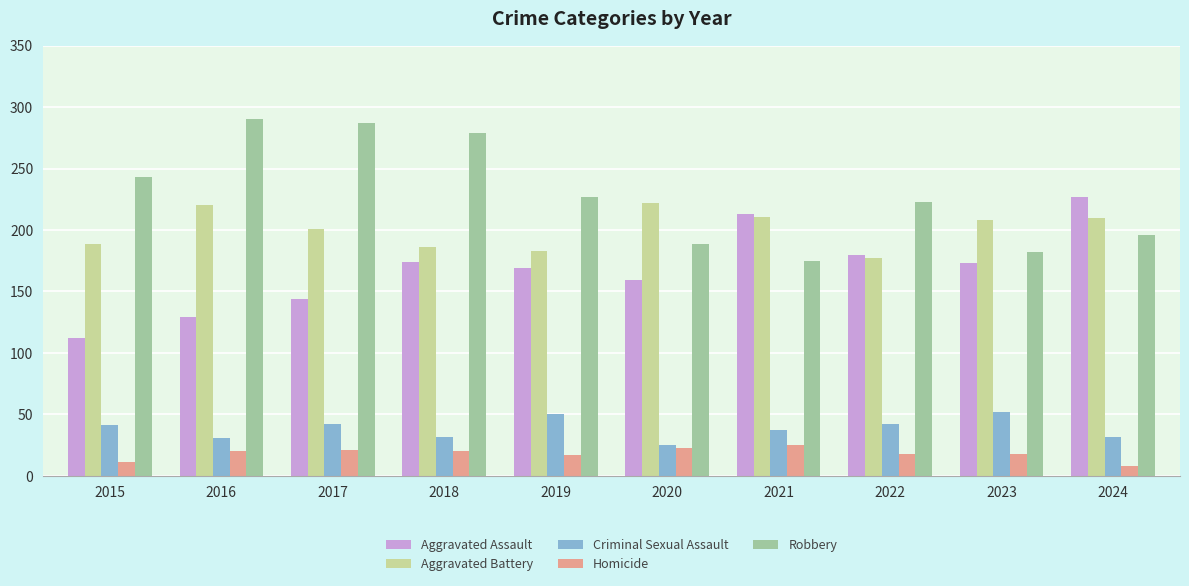

How many bars are there in total?

50